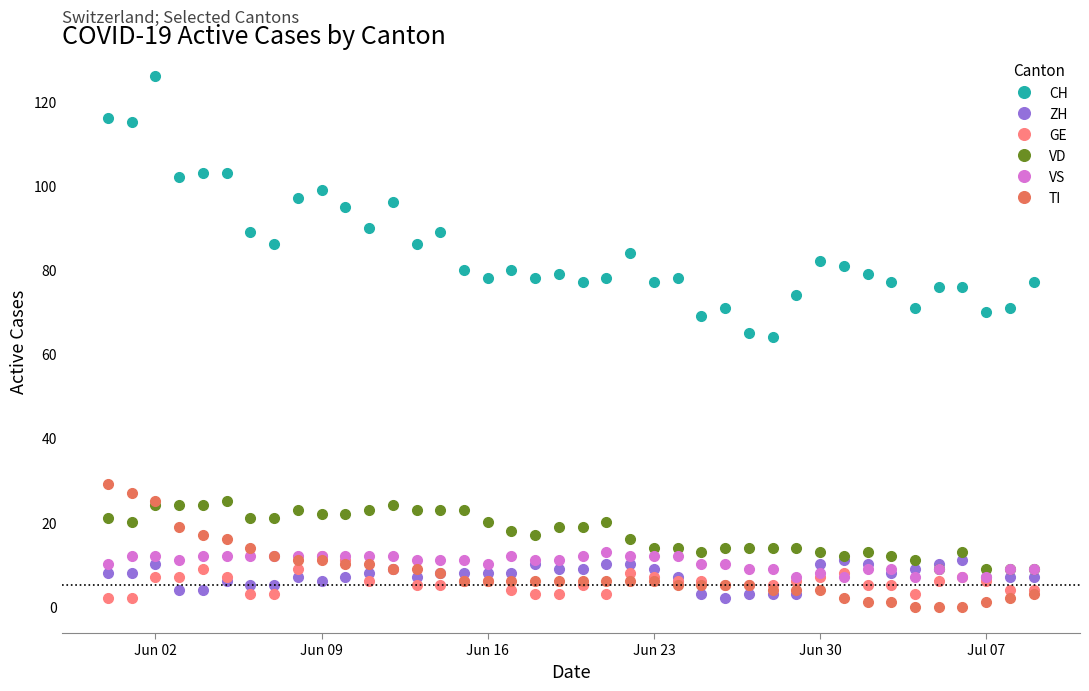

At how many categories does at least one series exceed 32?

40